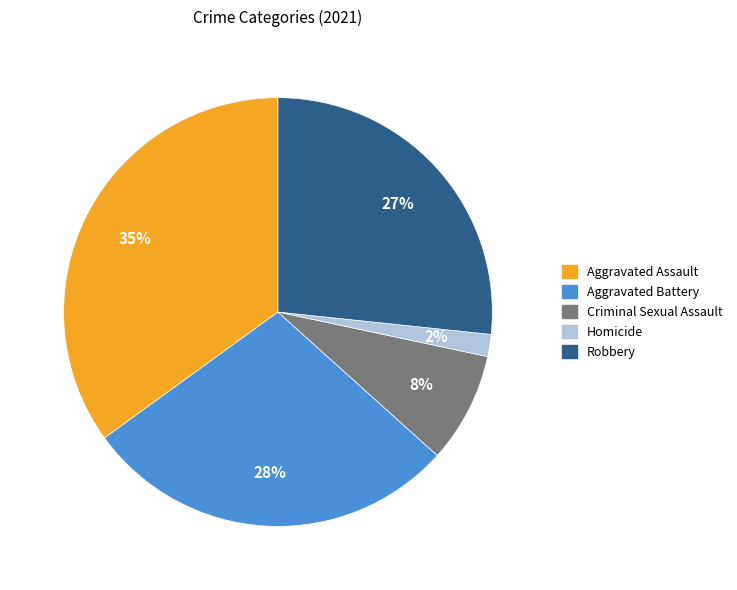

Which slice is the largest?

Aggravated Assault